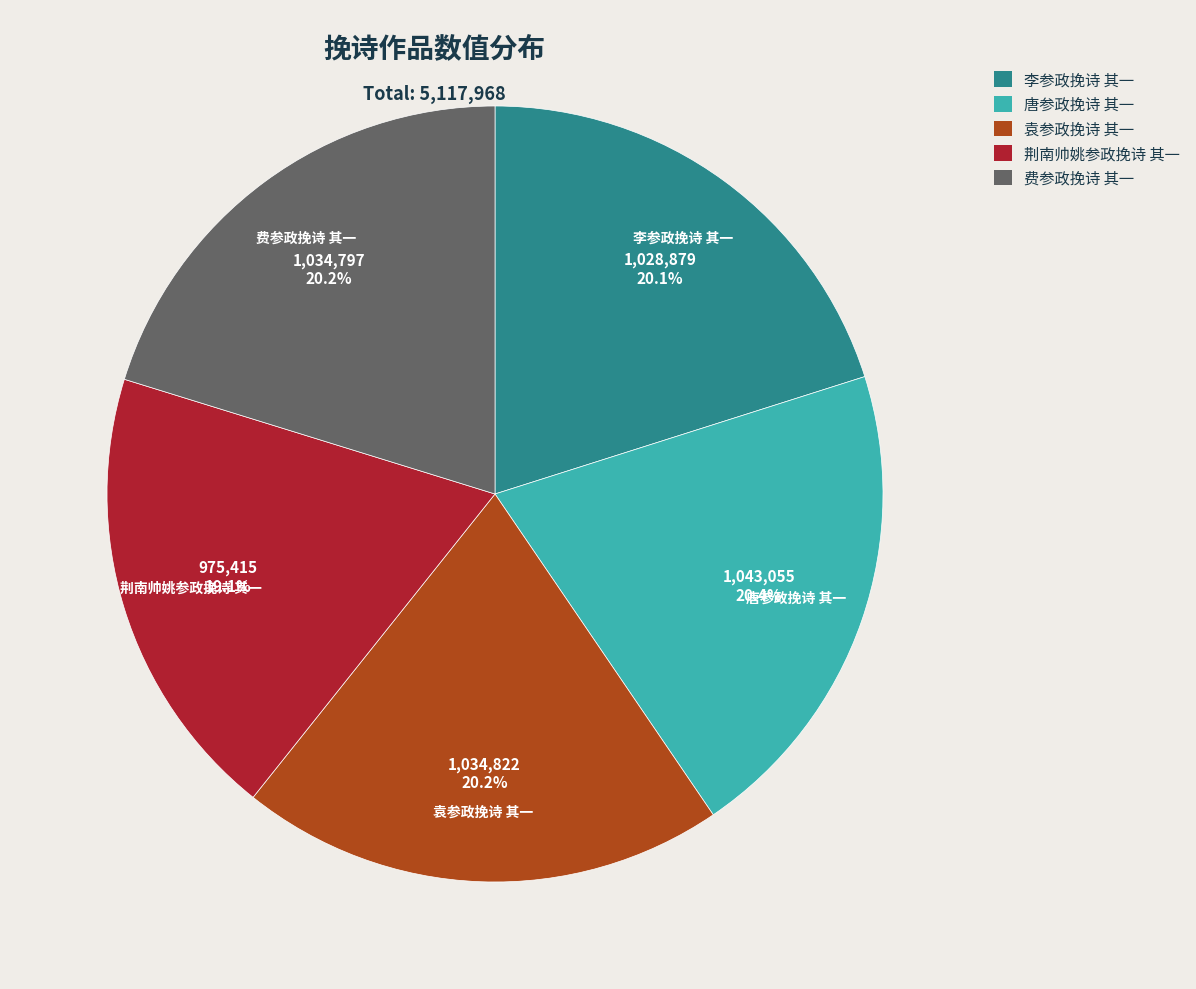

Does any single category account for the majority?

No